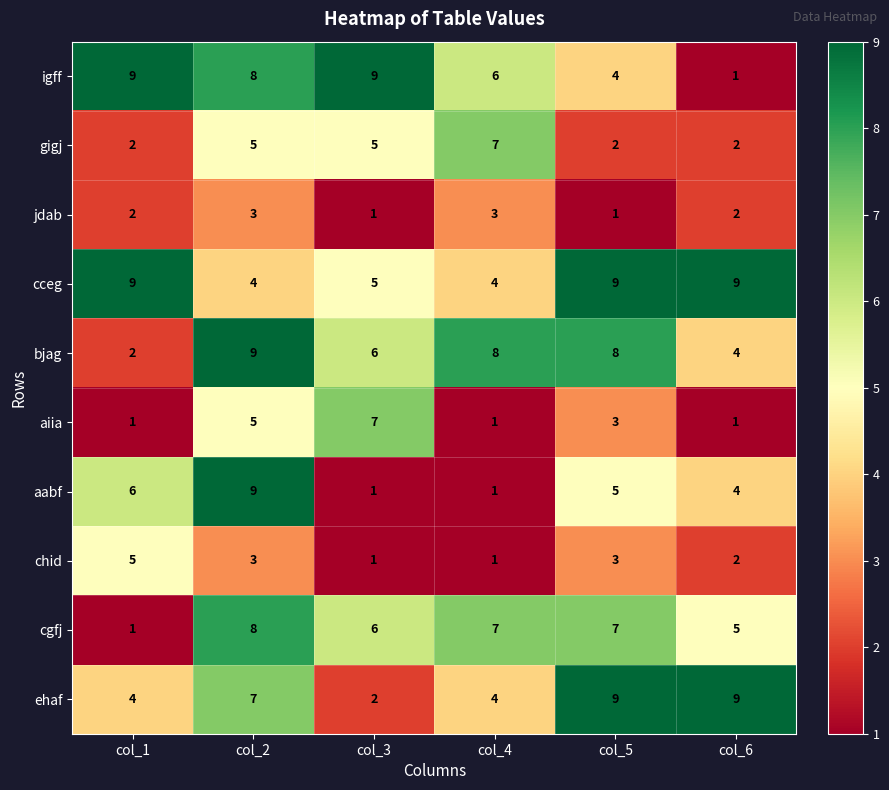

How many distinct data groups are displayed?

10